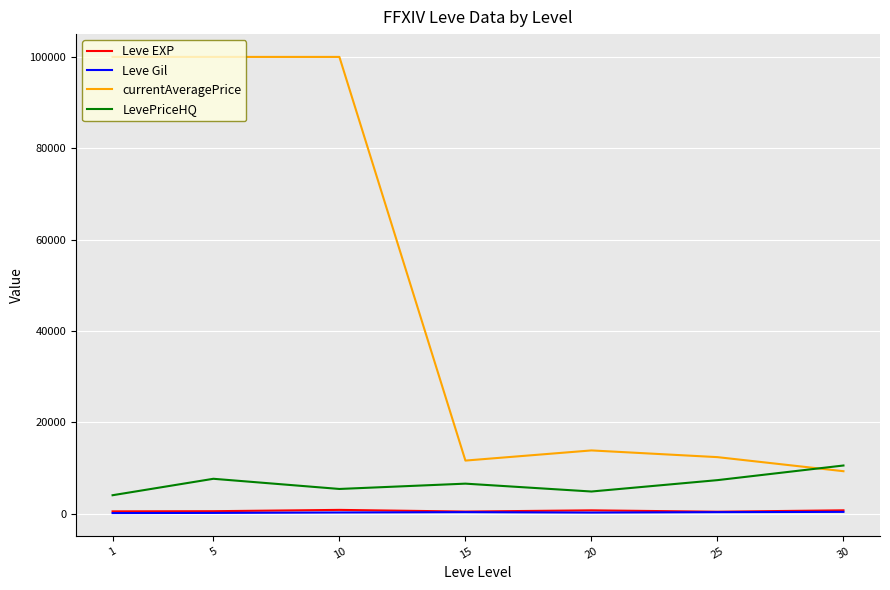

What is the smallest value displayed?

113.2